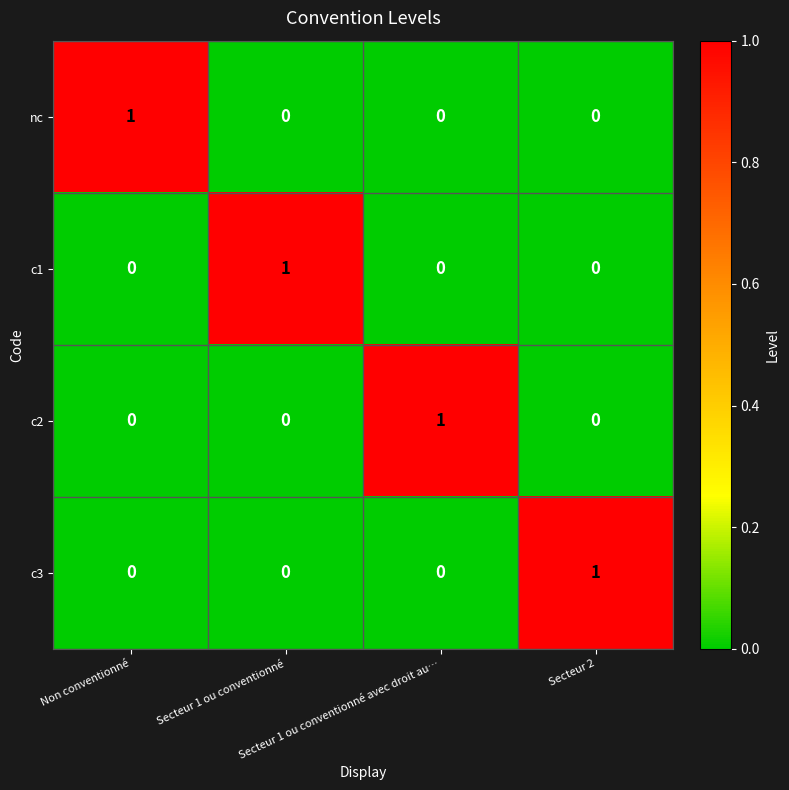

Count the nc values in the range 0 to 1.

4